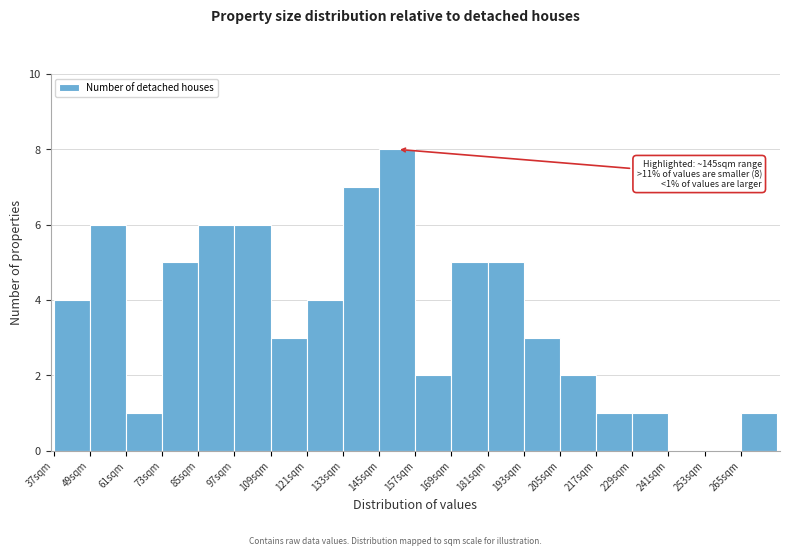

Which range on the x-axis has the tallest bar?

145 to 157